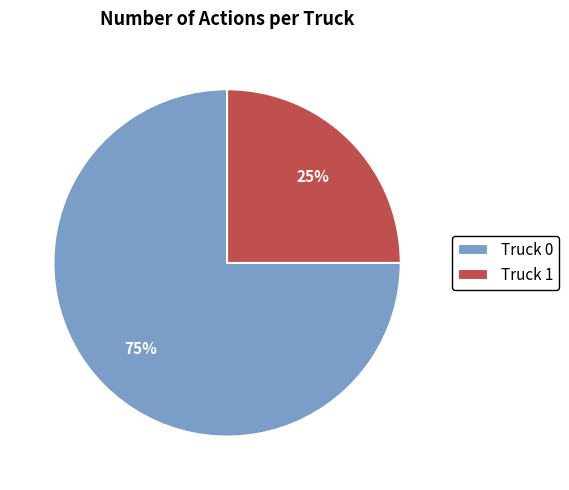

To the nearest percent, what is the combined percentage of Truck 0 and Truck 1?

100%